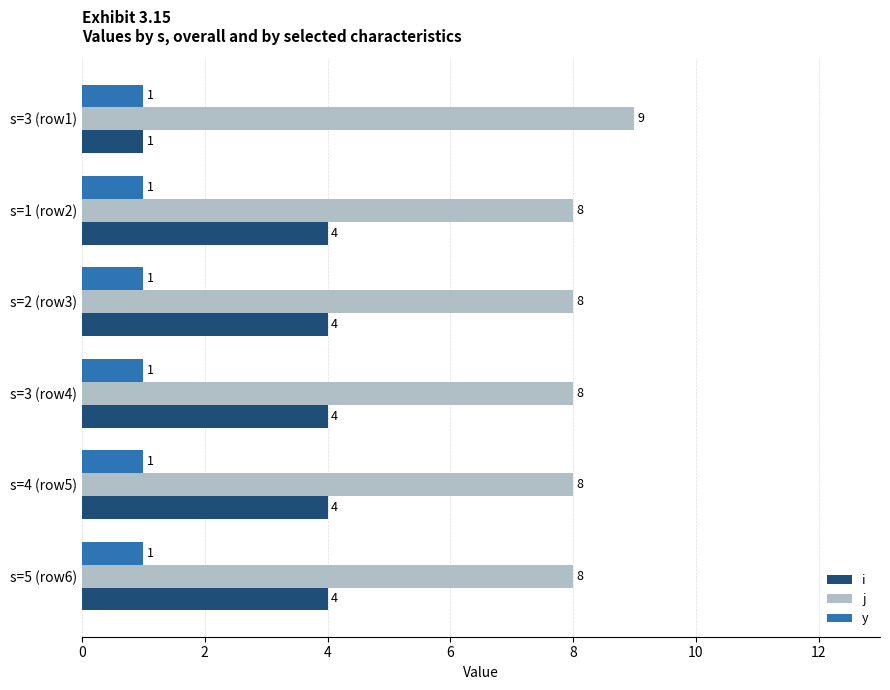

What is the difference between the highest and lowest values at s=4 (row5)?

7